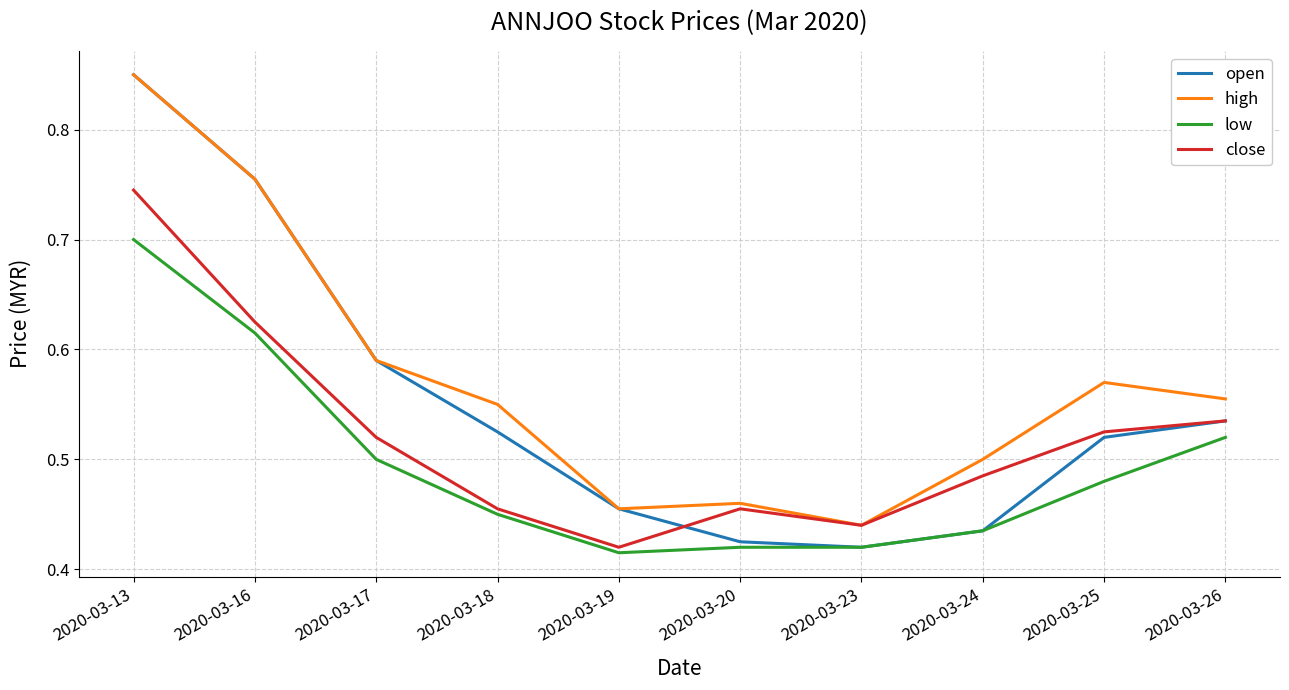

At which label is close closest to 0?

2020-03-19